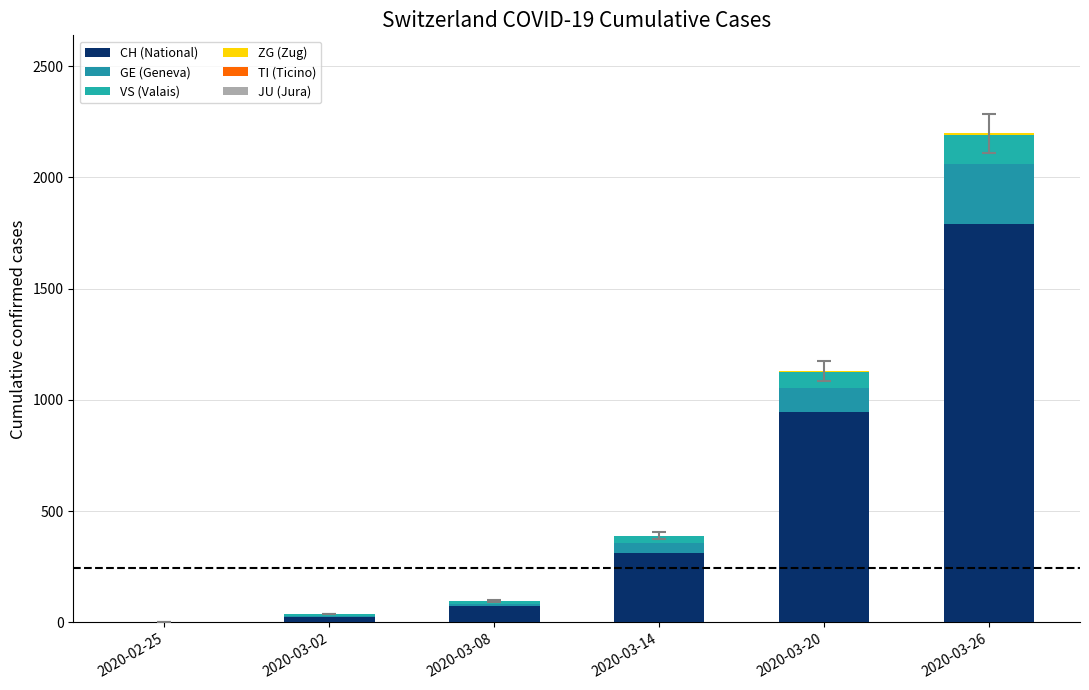

Are the bars grouped side by side (vs. stacked)?

No